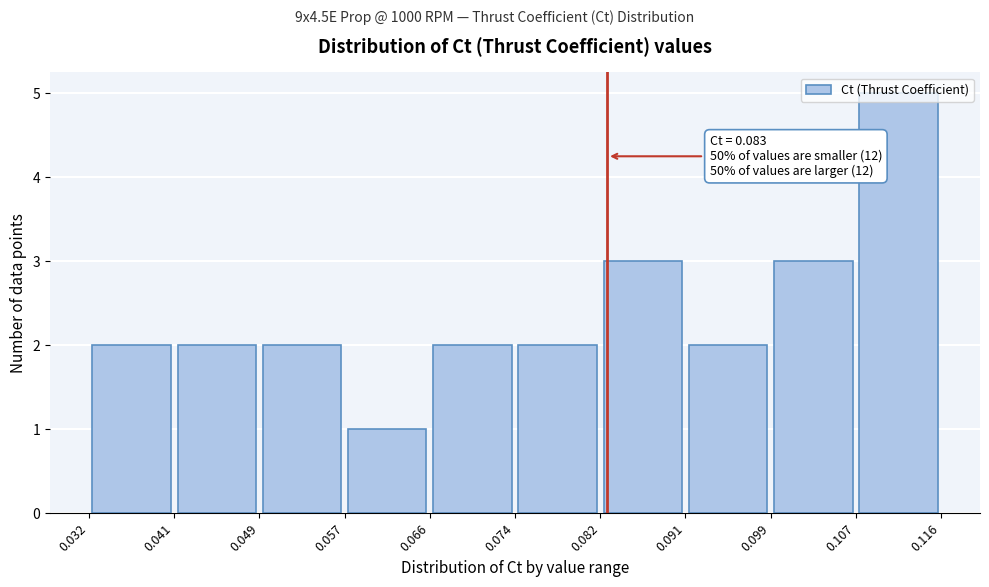

Over which range of the x-axis is the bar tallest?

0.107 to 0.116